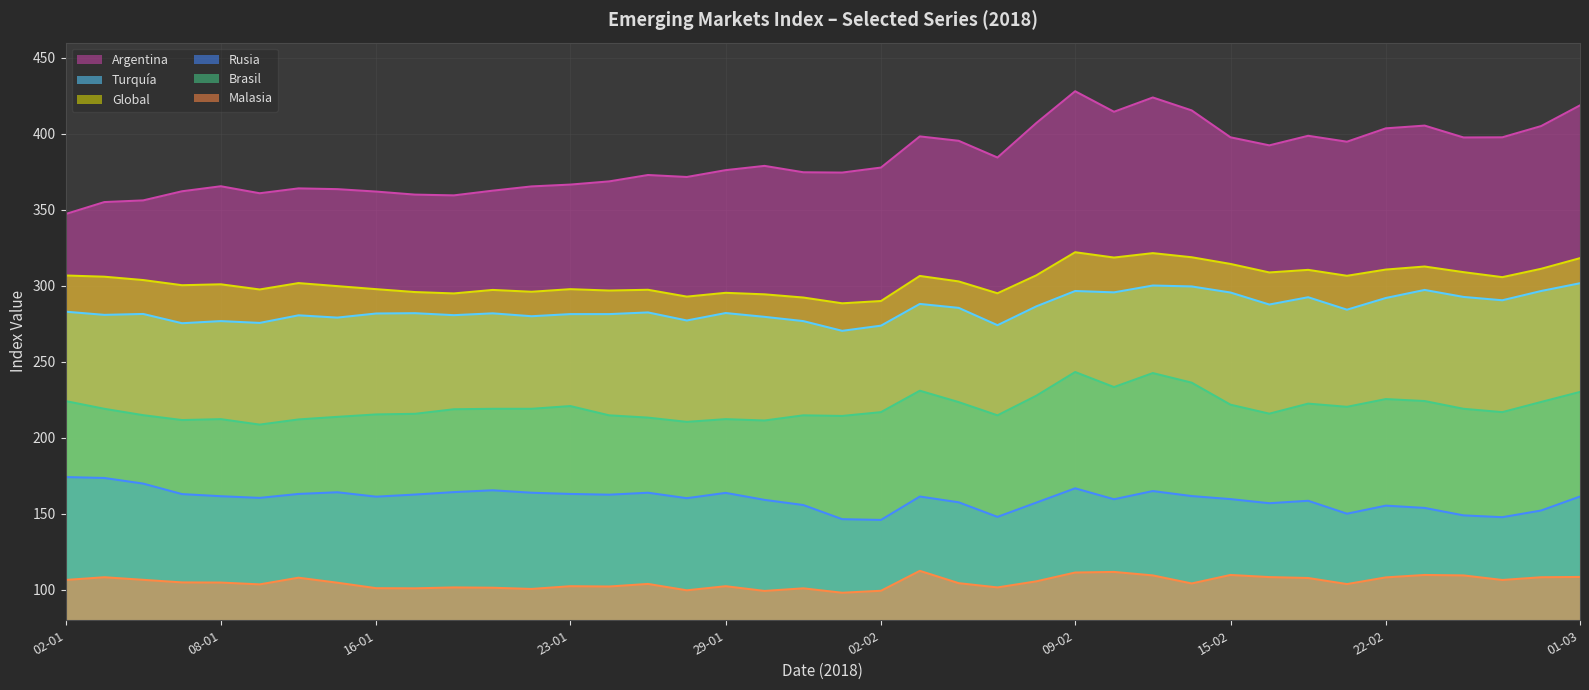

How many categories are shown in the chart?

40